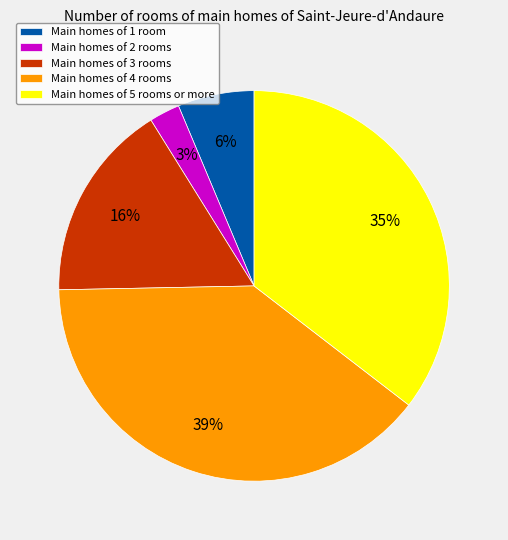

Is there any slice that represents more than half of the pie?

No